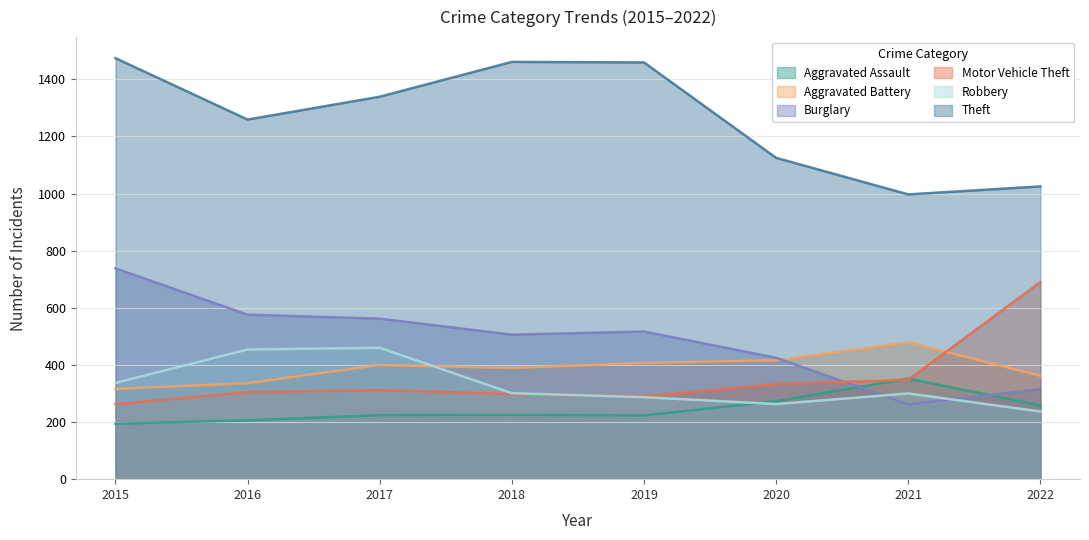

What is the difference between the maximum and minimum values in the Aggravated Assault series?

158